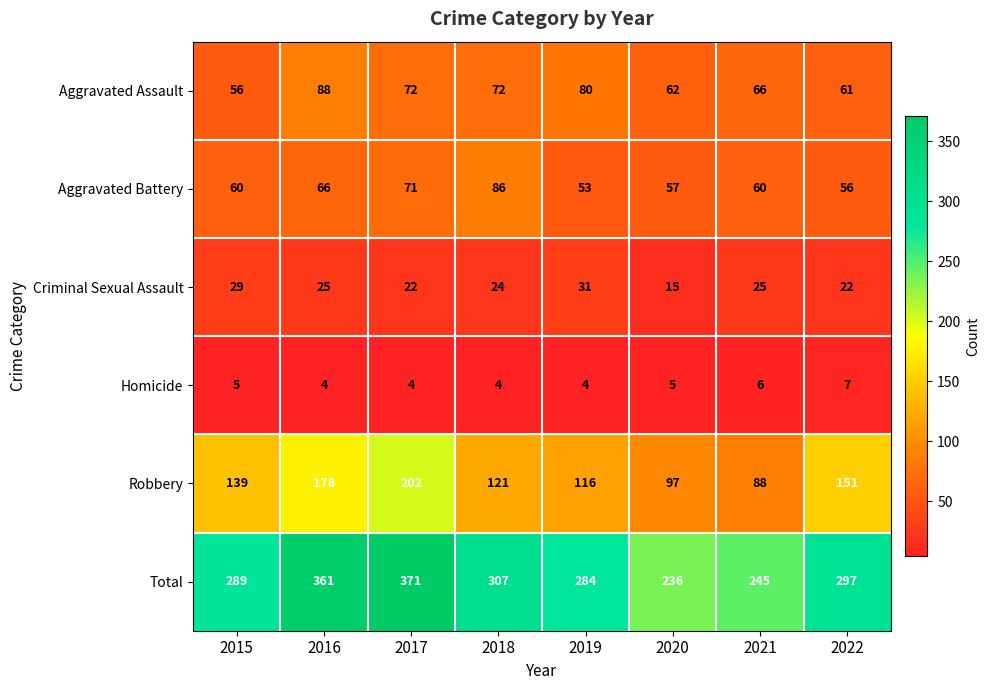

What is the difference between the highest and lowest values at 2017?

367